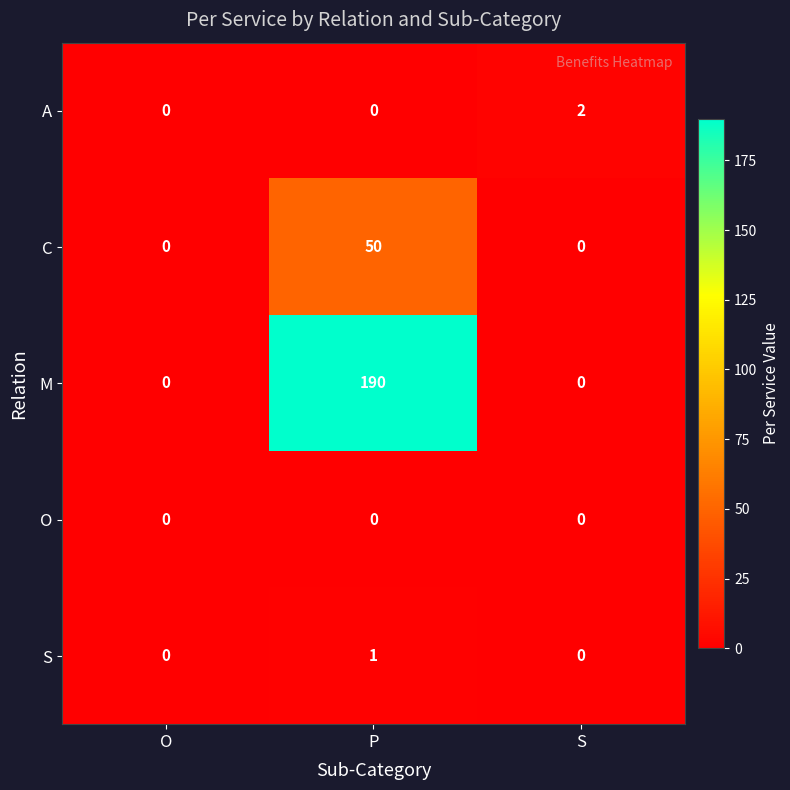

Rank the series by their maximum value, from lowest to highest.

O, S, A, C, M